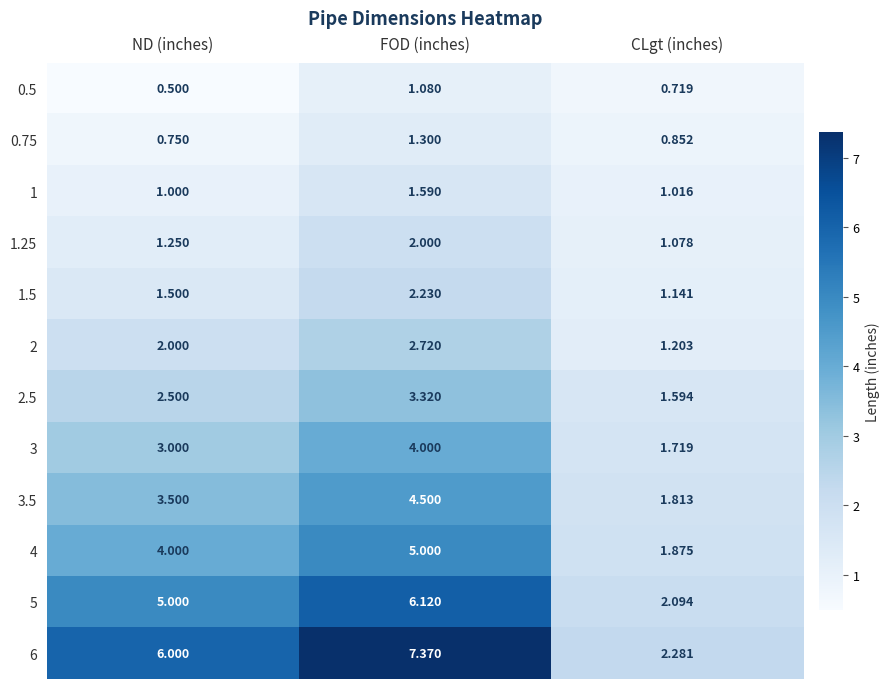

Where is 3 nearest to the value 2?

CLgt (inches)